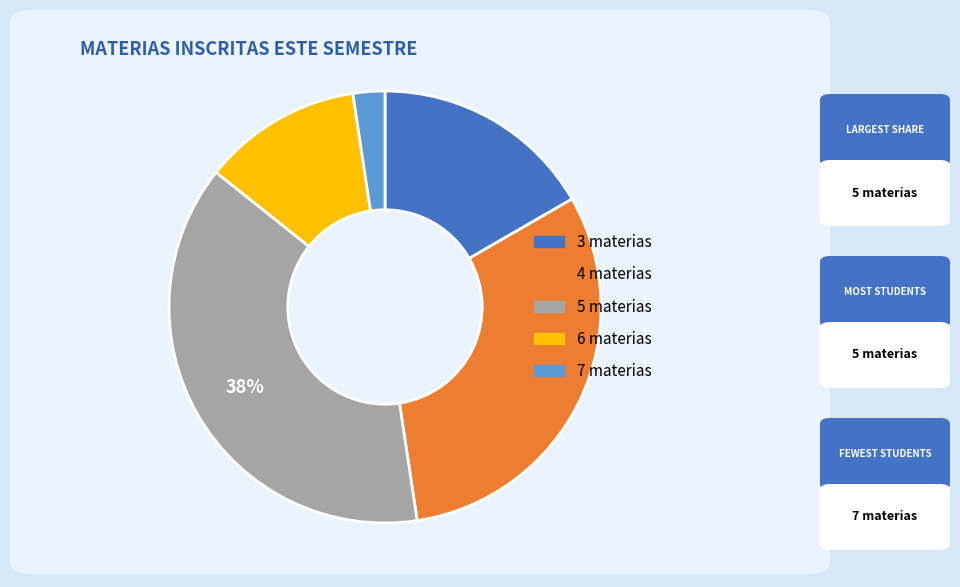

Combined, do 7 and 4 account for over 50%?

No